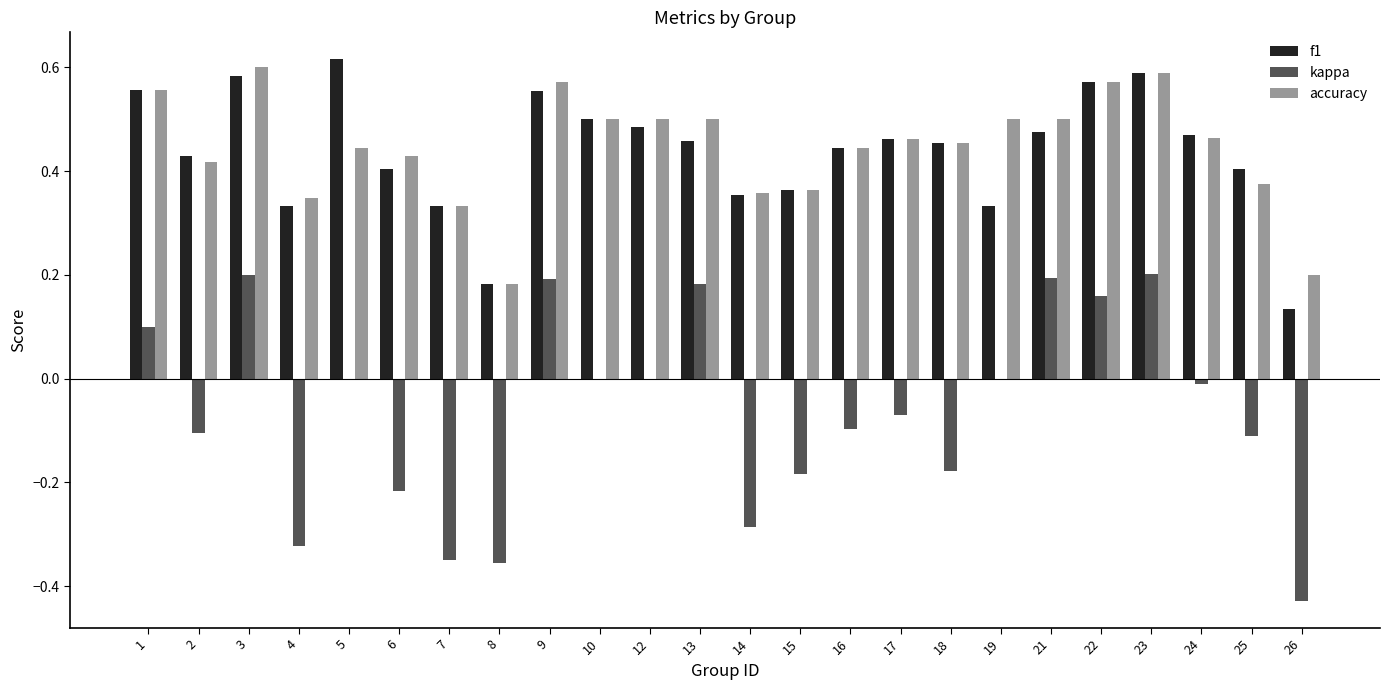

True or false: accuracy has a value of 0.5 at 10.

True